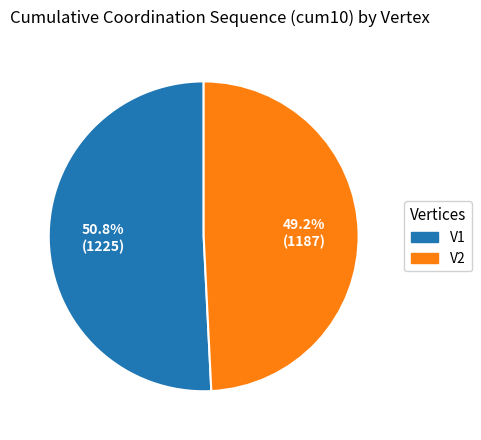

To the nearest percent, what portion does V2 represent?

49%